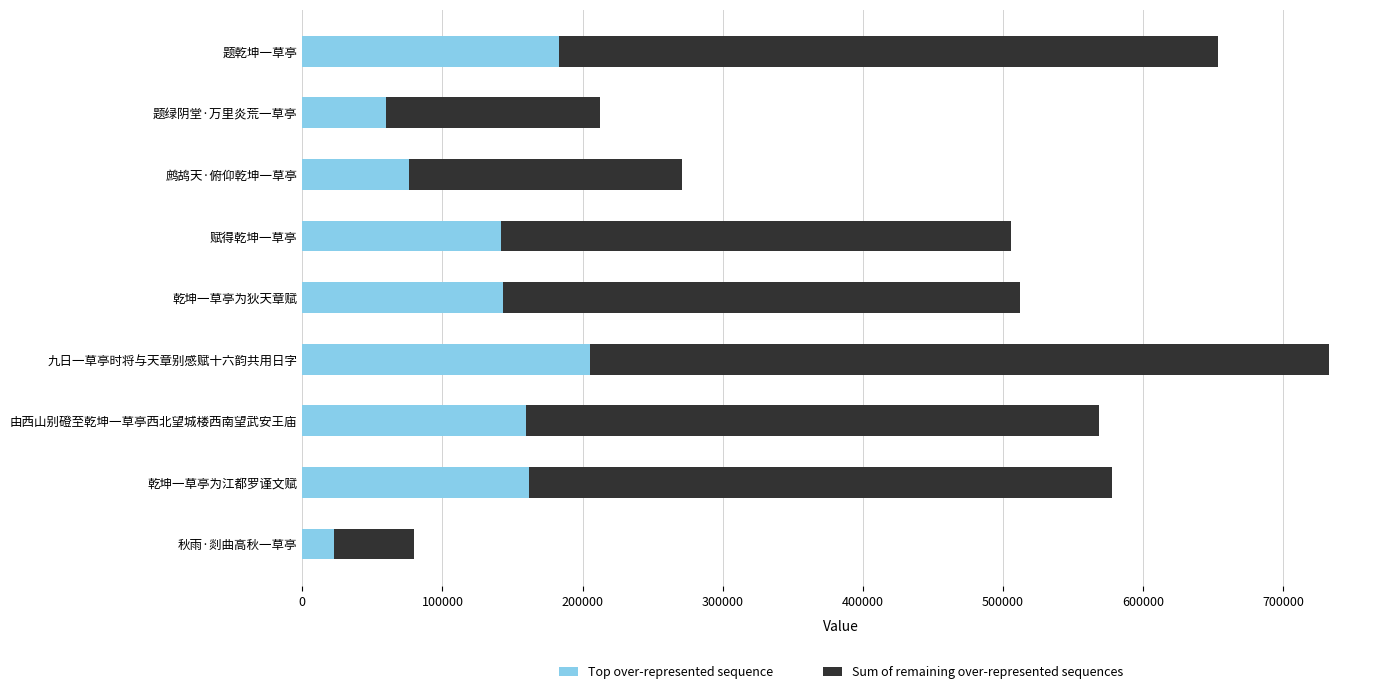

What is the total value across all series at 题绿阴堂·万里炎荒一草亭?

212520.0